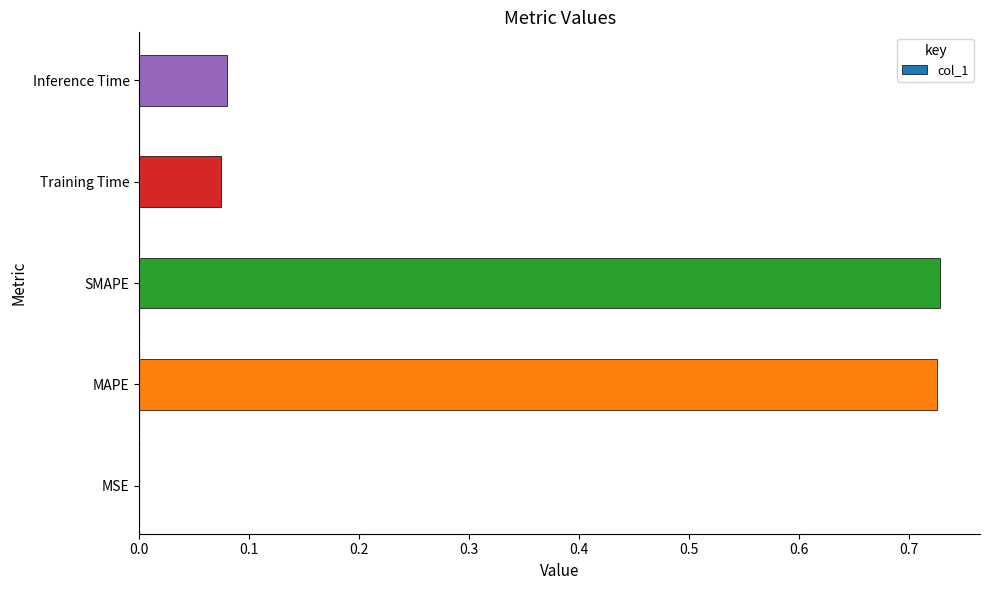

Are the bars horizontal?

Yes